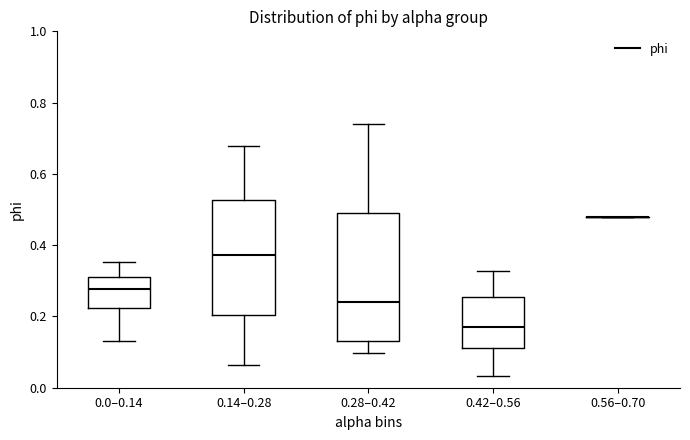

Comparing the boxes themselves (not the whiskers), which one is the tallest?

0.28–0.42